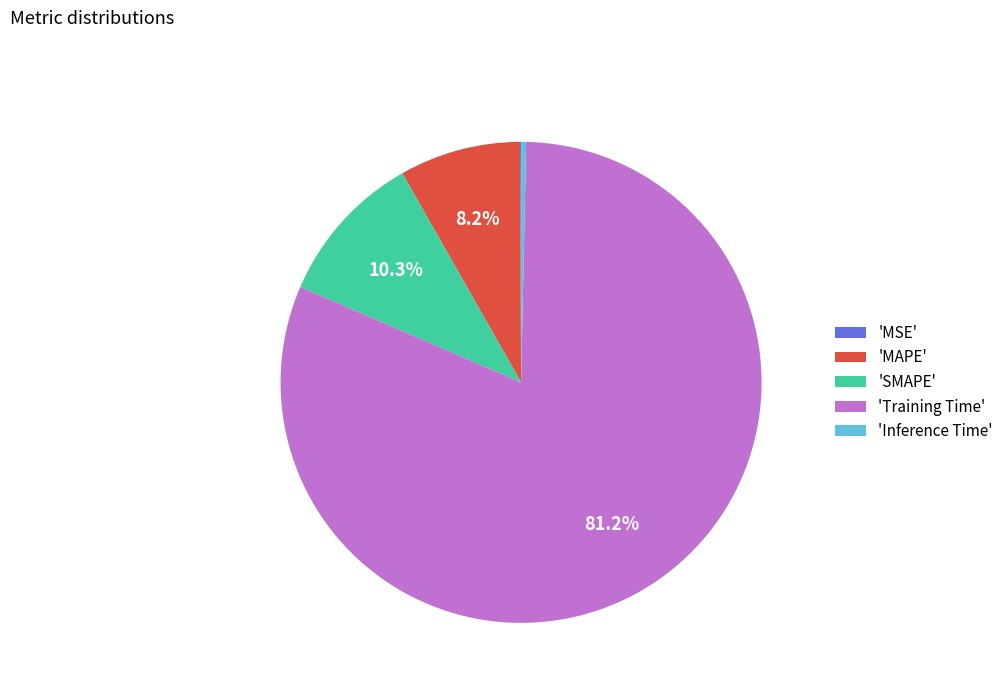

What is the majority slice?

'Training Time'